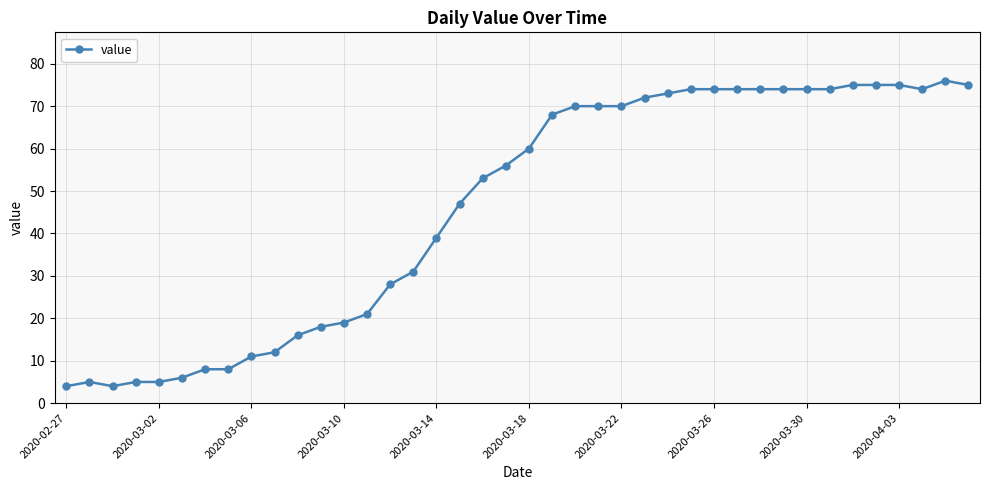

What is the sum of all values?

1847